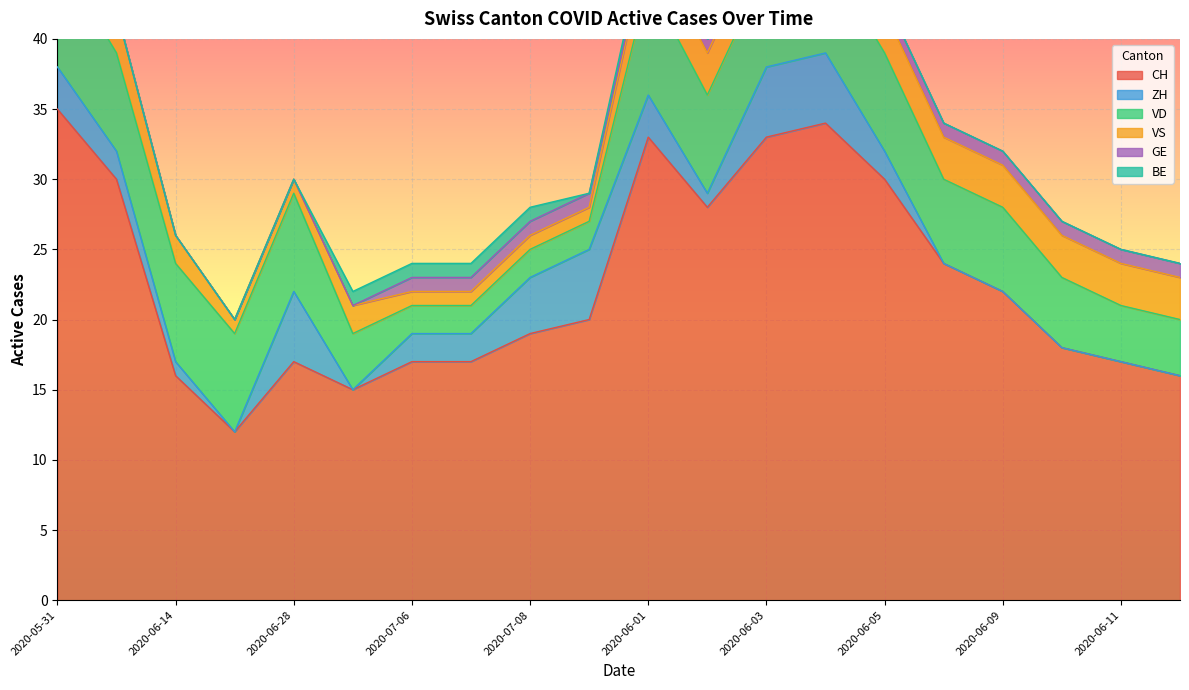

At which category does BE reach its first local valley?

2020-07-09